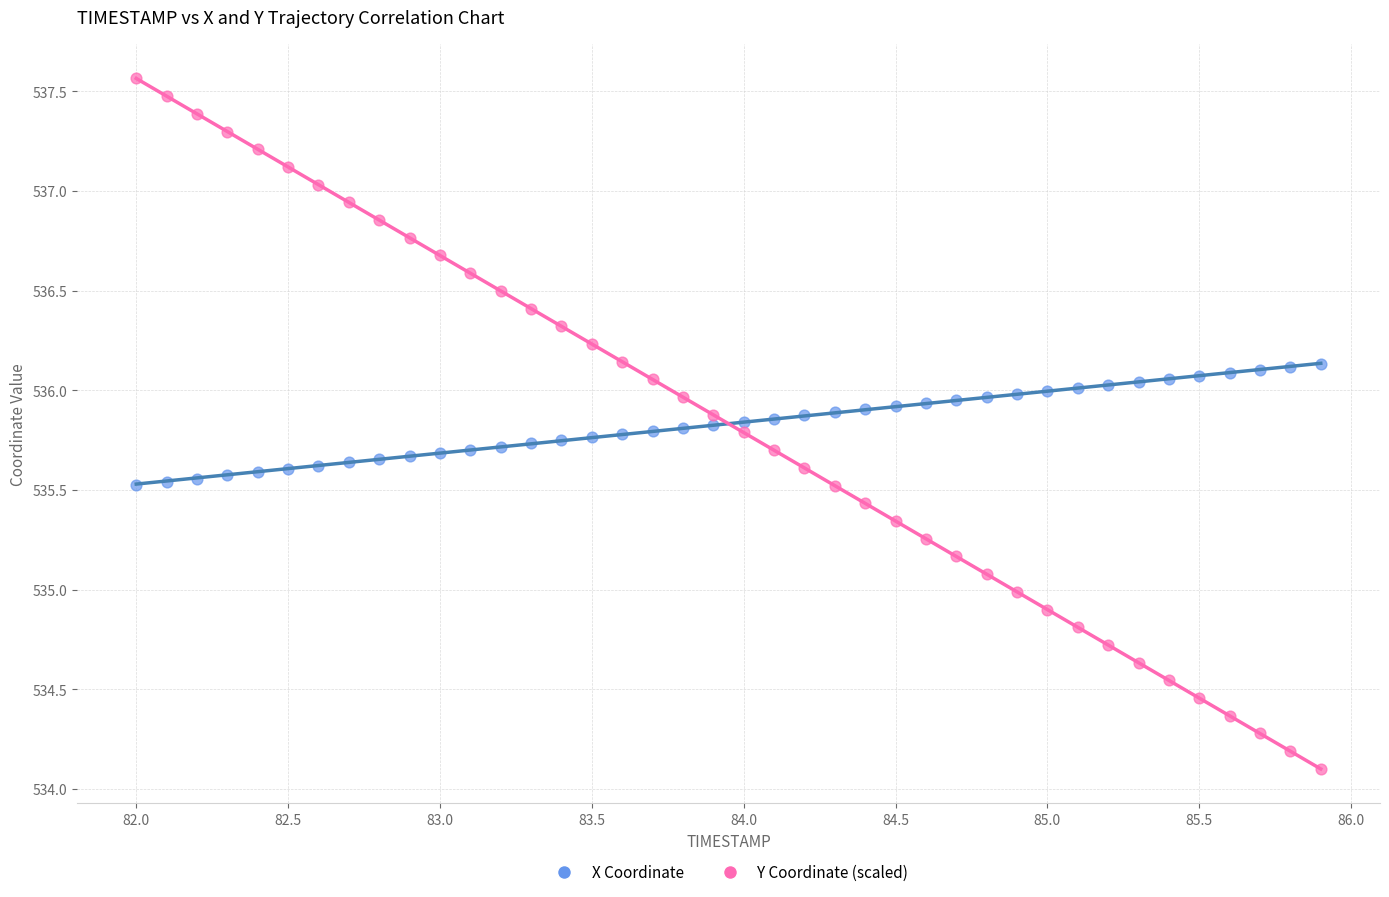

Across all data points, what is the range of X values (max minus min)?

3.9